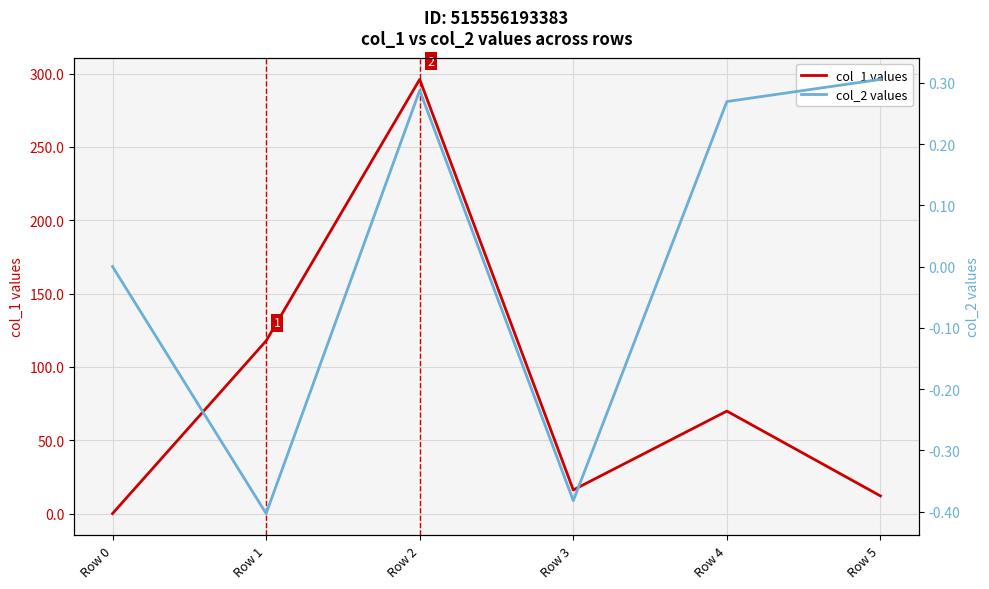

At which label does col_1 first exceed 69?

Row 1